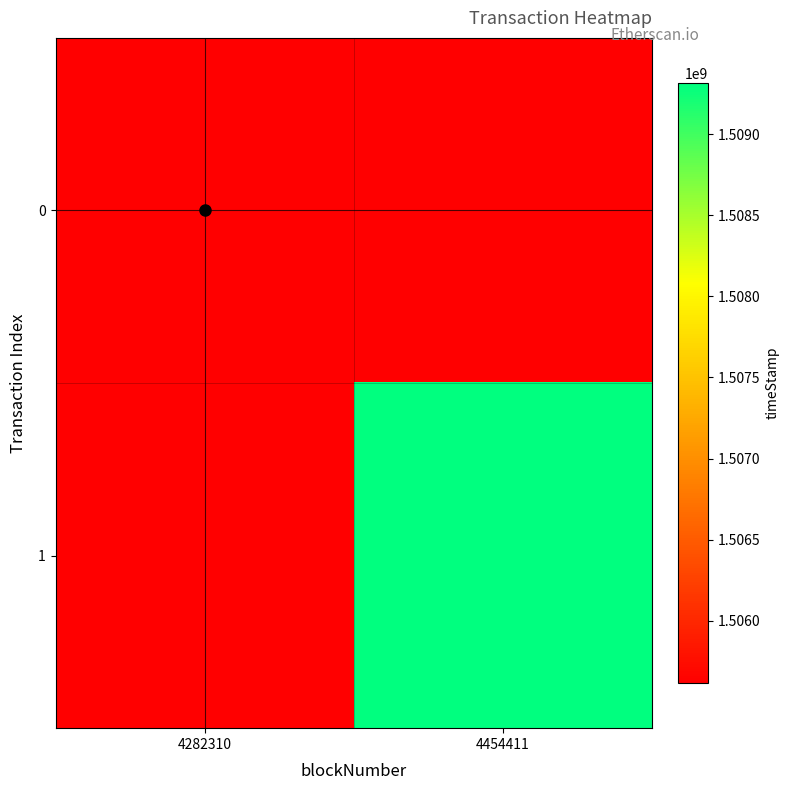

Count the number of categories in the chart.

2